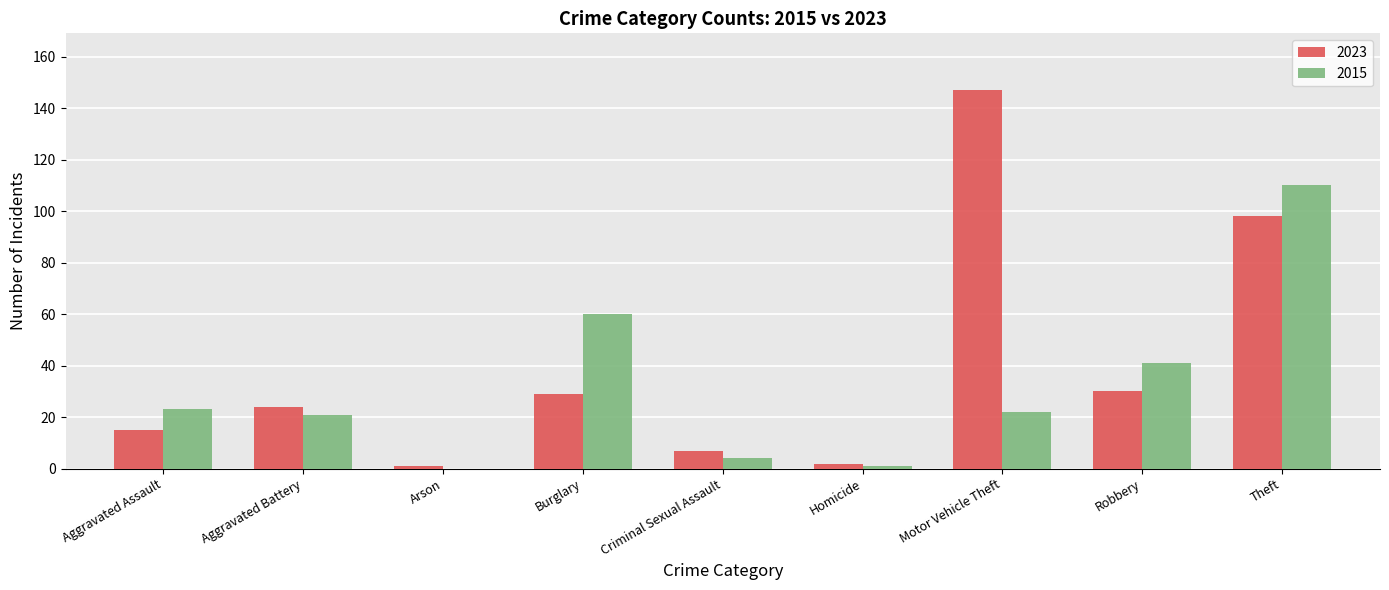

Reading left to right, list all the values displayed in this chart.

2023: Aggravated Assault=15	Aggravated Battery=24	Arson=1	Burglary=29	Criminal Sexual Assault=7	Homicide=2	Motor Vehicle Theft=147	Robbery=30	Theft=98
2015: Aggravated Assault=23	Aggravated Battery=21	Arson=0	Burglary=60	Criminal Sexual Assault=4	Homicide=1	Motor Vehicle Theft=22	Robbery=41	Theft=110